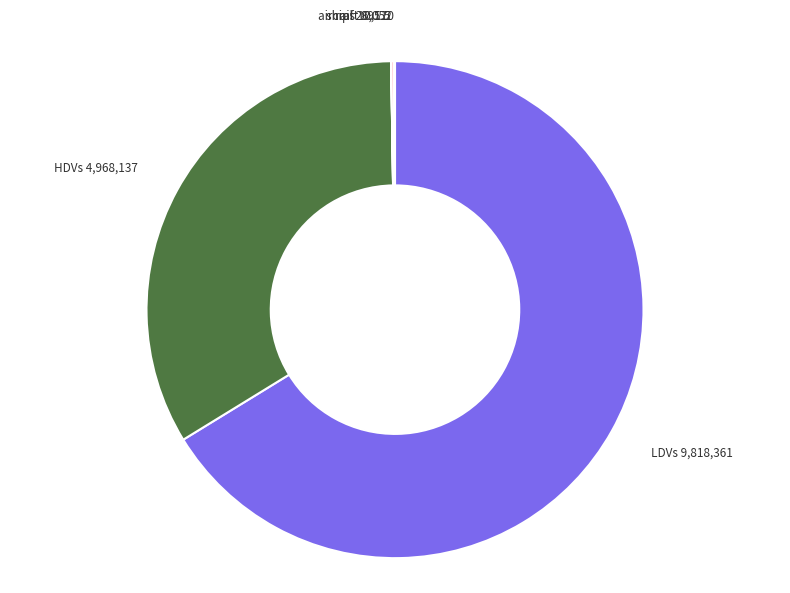

The HDVs slice represents 45% of the pie. True or false?

False